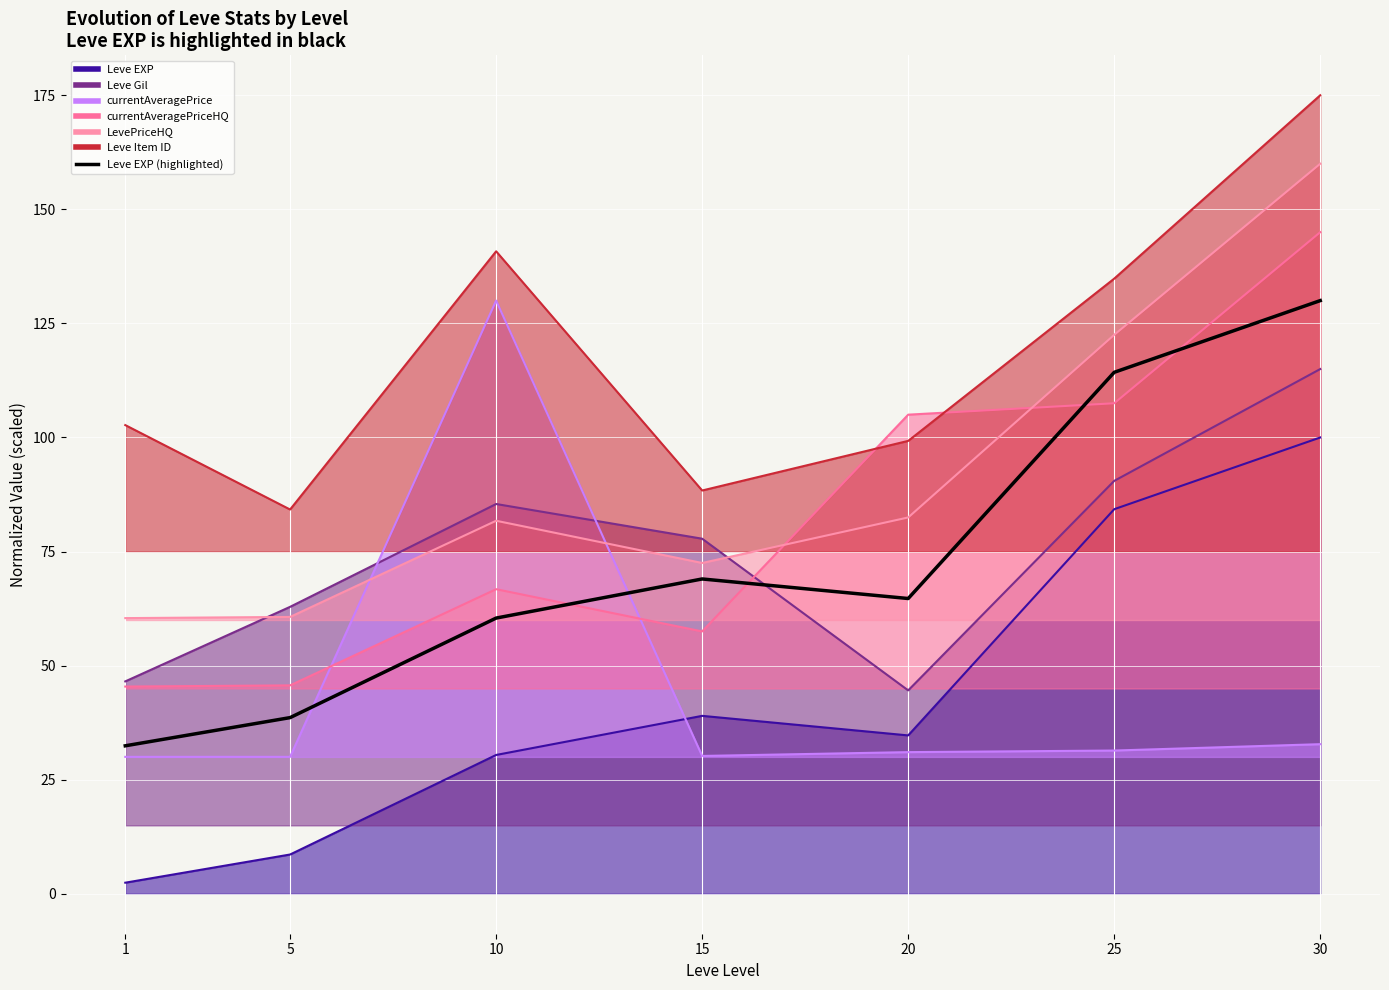

What is the smallest value displayed?

32.4